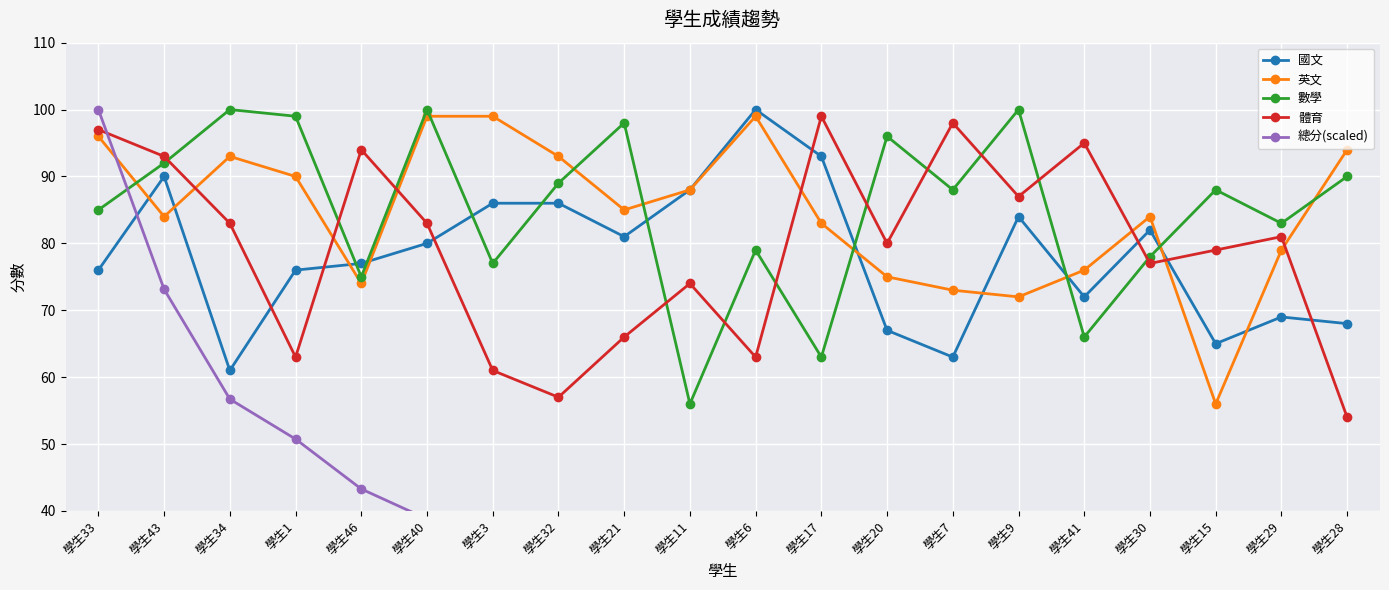

What is the total value across all series at 學生43?

432.1